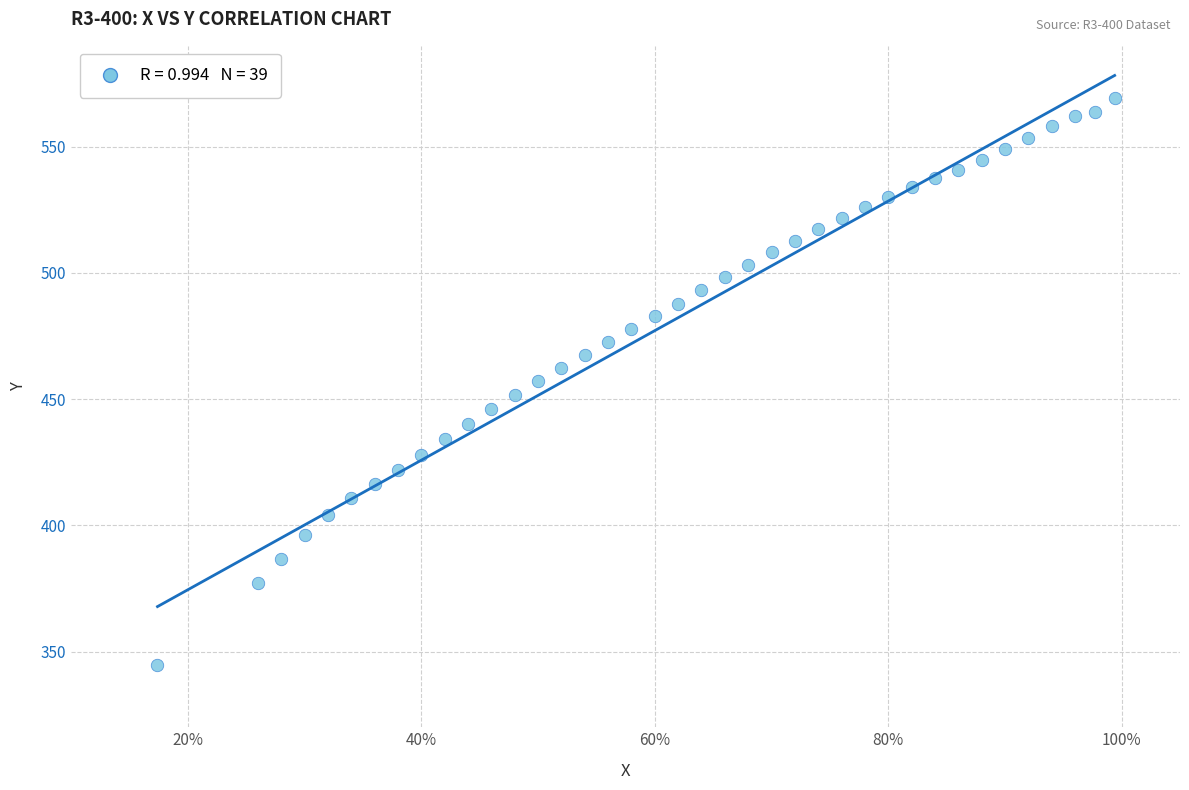

What is the range of X values (max minus min)?

0.8